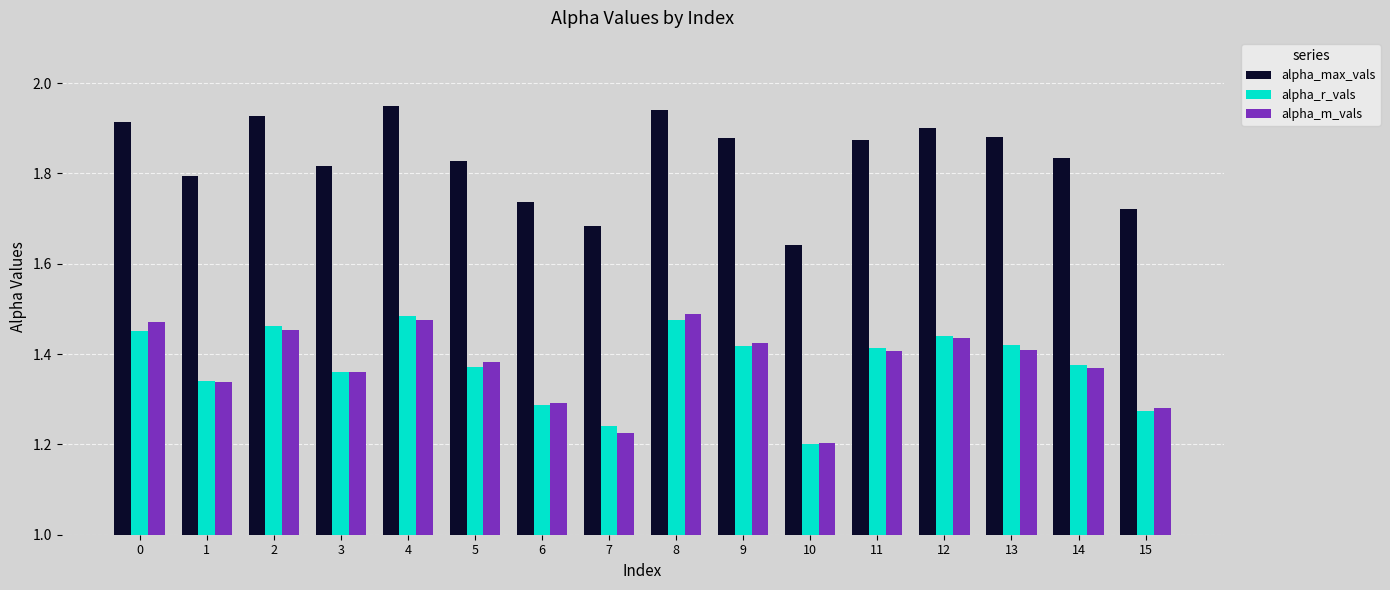

At how many categories does at least one series exceed 1?

16